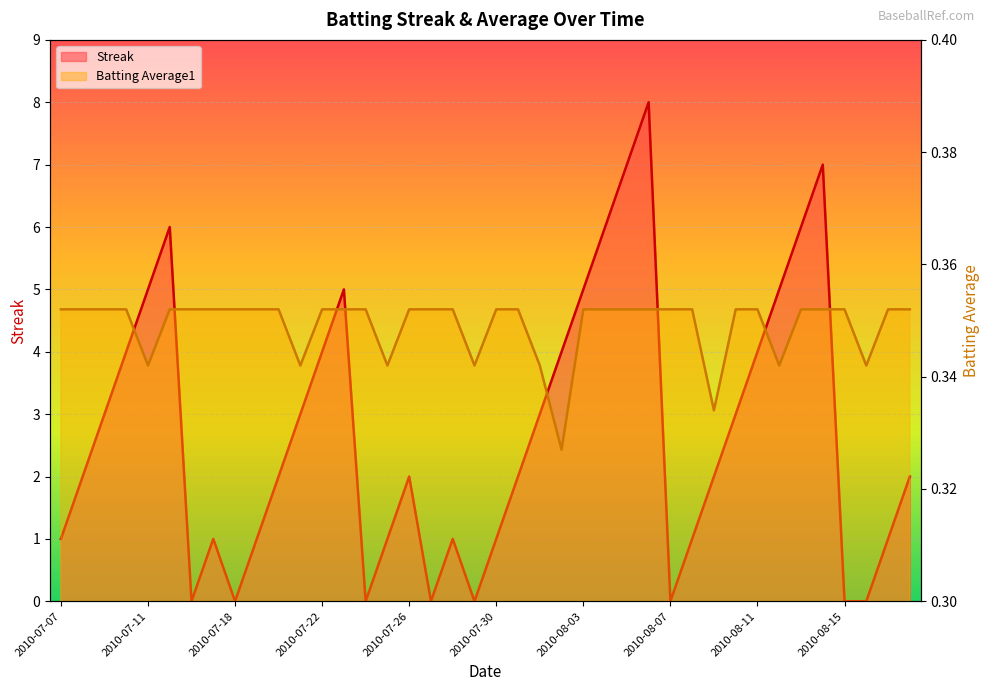

At which category is the sum across all series the highest?

2010-08-06